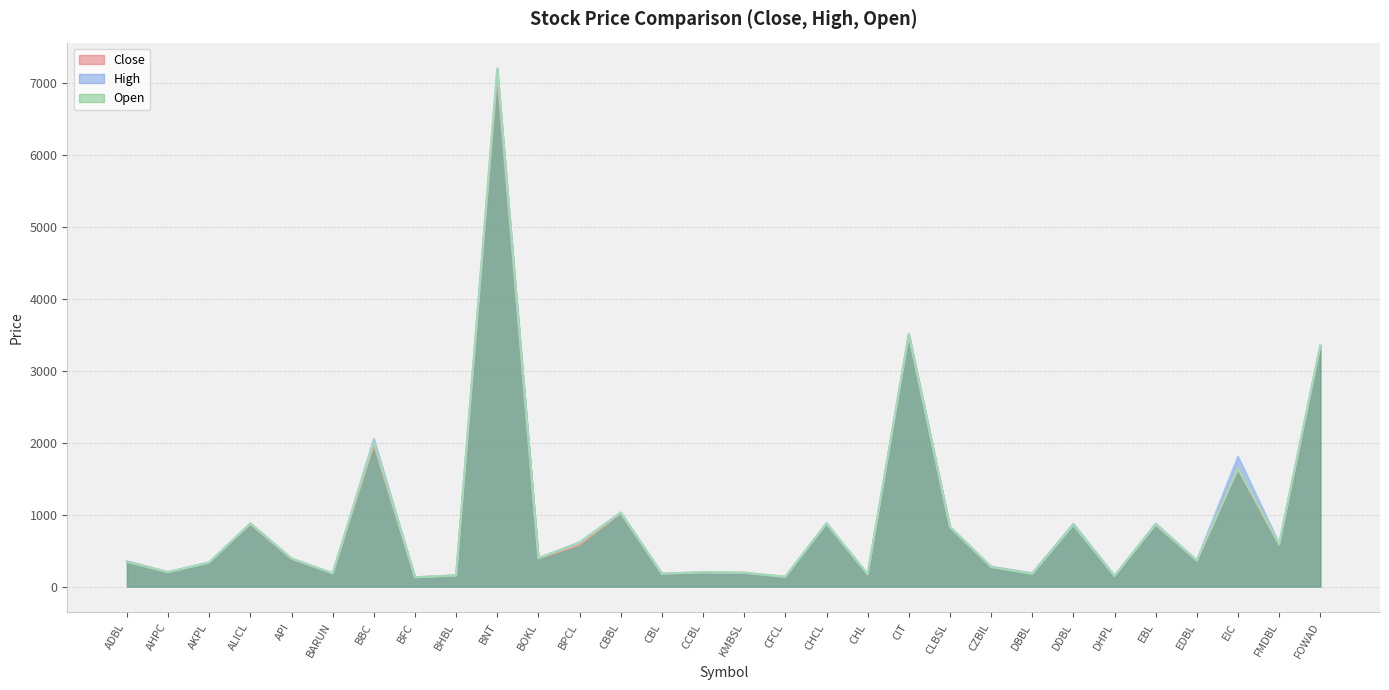

Which series has the largest total across all categories?

High